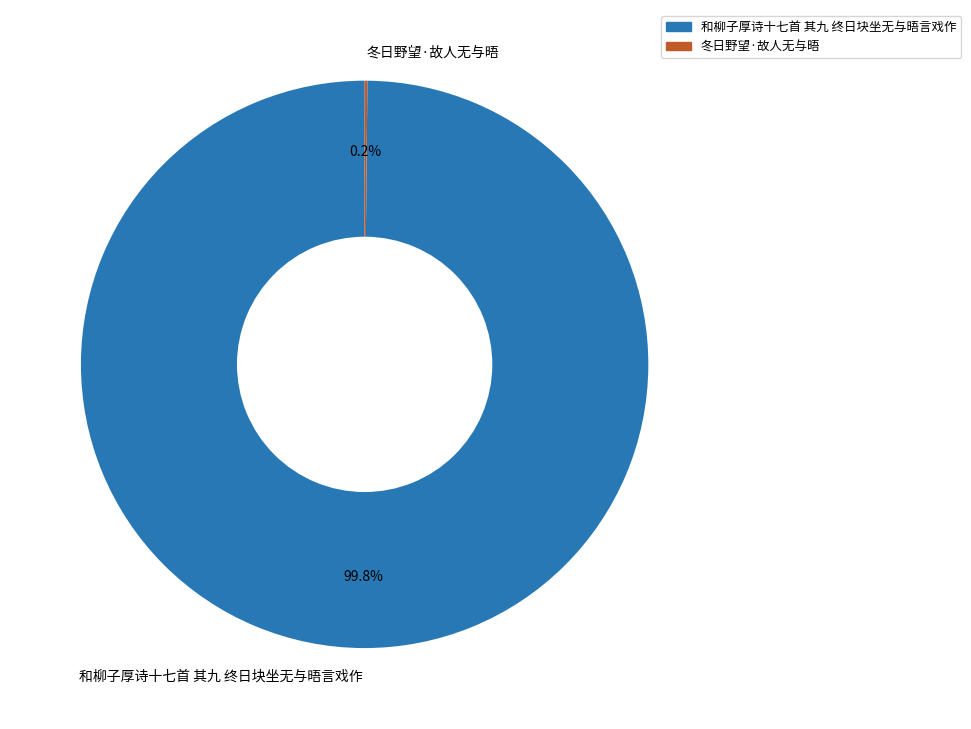

What is the majority slice?

和柳子厚诗十七首 其九 终日块坐无与晤言戏作